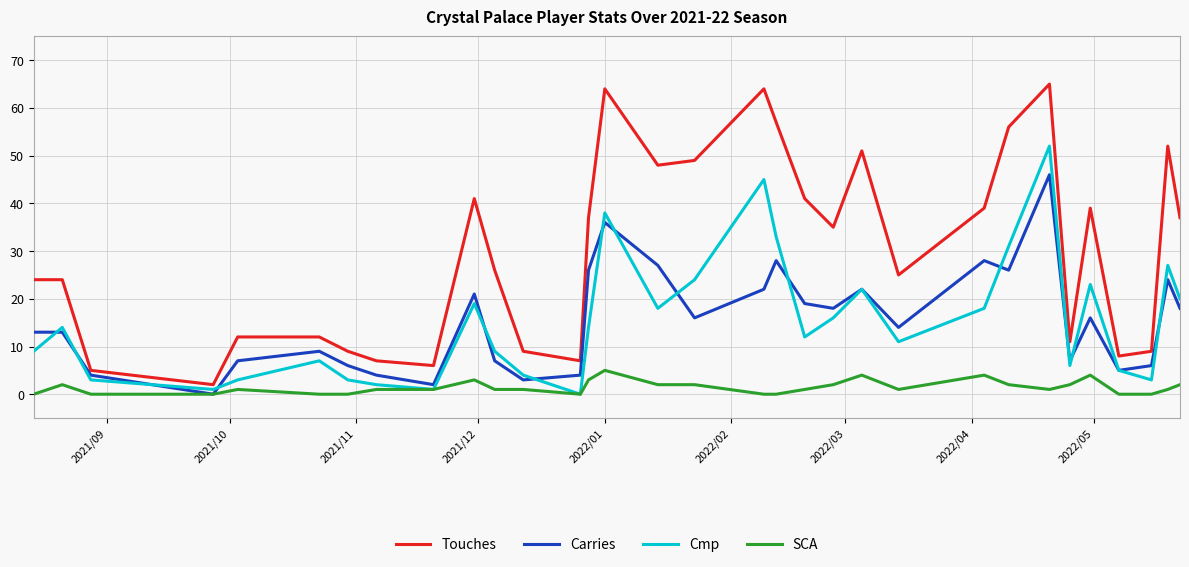

True or false: SCA and Touches cross at least once.

False